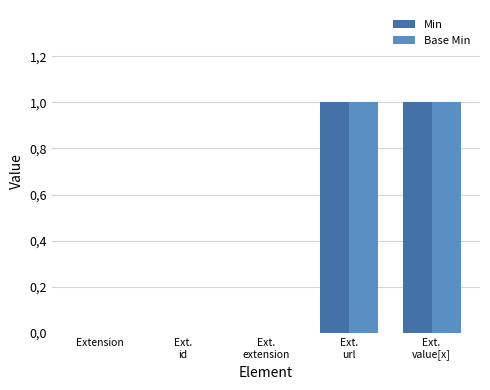

What are all the series names shown in the legend?

Min, Base Min